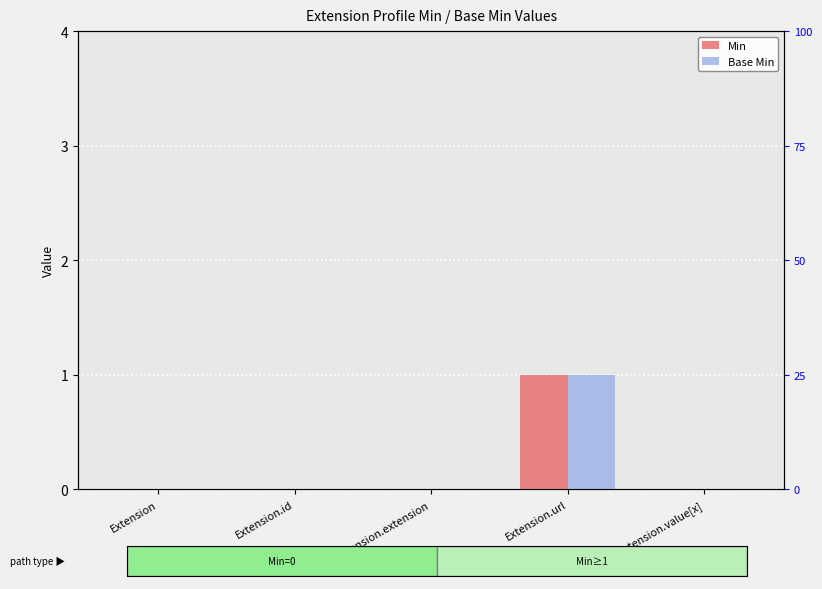

Reading left to right, extract all data points from this chart.

Min: Extension=0	Extension.id=0	Extension.extension=0	Extension.url=1	Extension.value[x]=0
Base Min: Extension=0	Extension.id=0	Extension.extension=0	Extension.url=1	Extension.value[x]=0